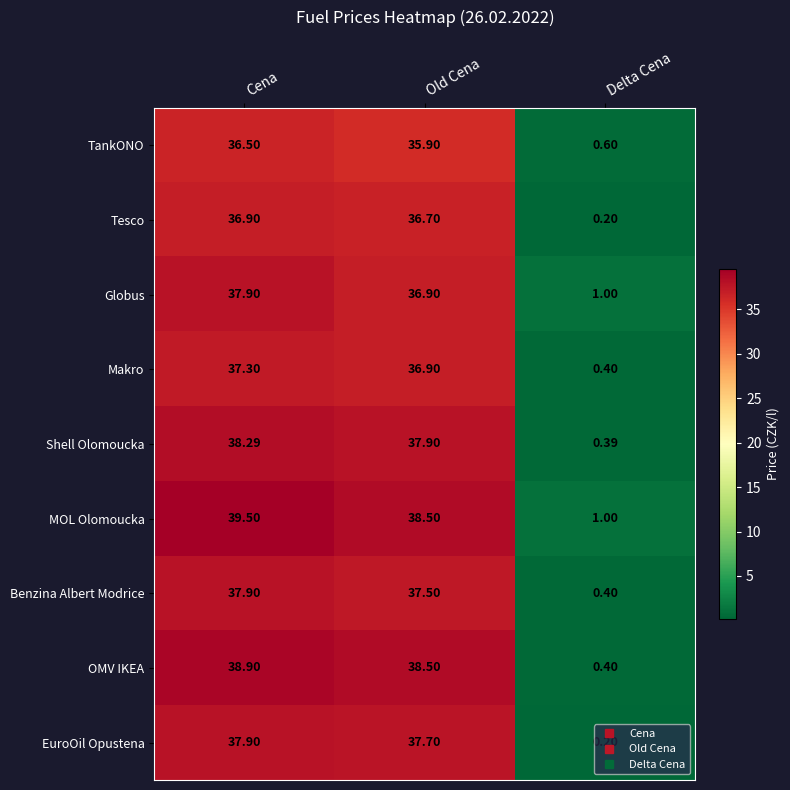

At which label does Globus first exceed 36?

Cena